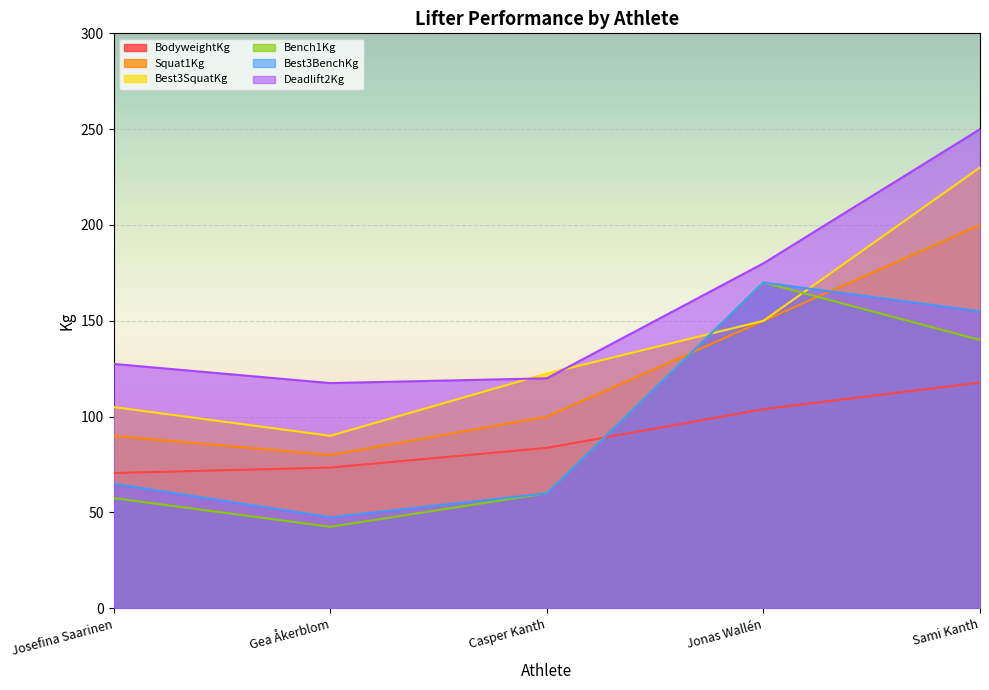

Which has a higher value, Casper Kanth or Gea Åkerblom?

Casper Kanth